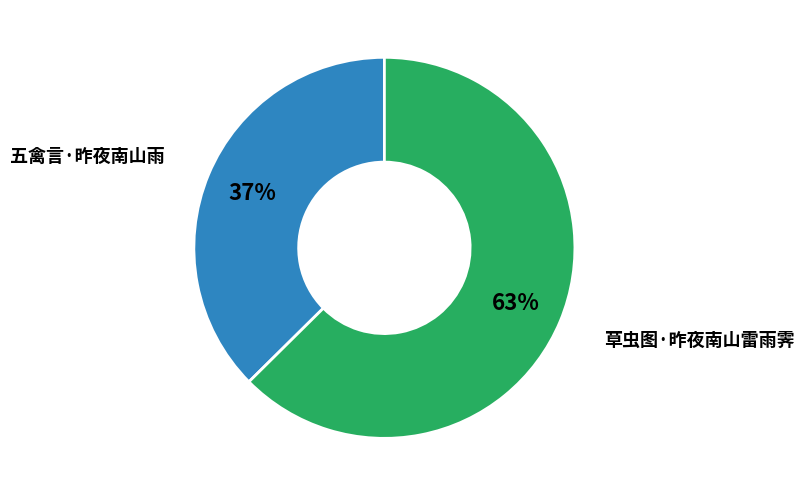

What is the ratio of the value at 五禽言·昨夜南山雨 to the value at 草虫图·昨夜南山雷雨霁?

0.6